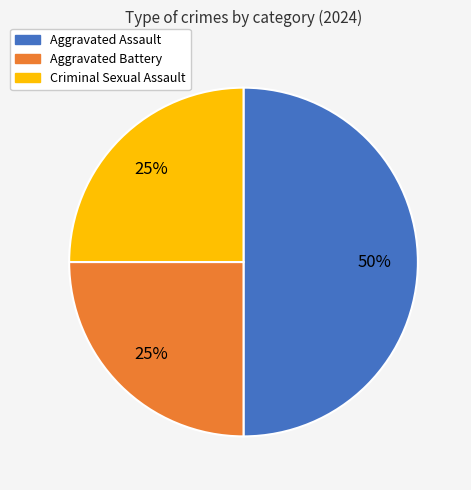

To the nearest percent, what is the difference between the largest and smallest slice percentages?

25%